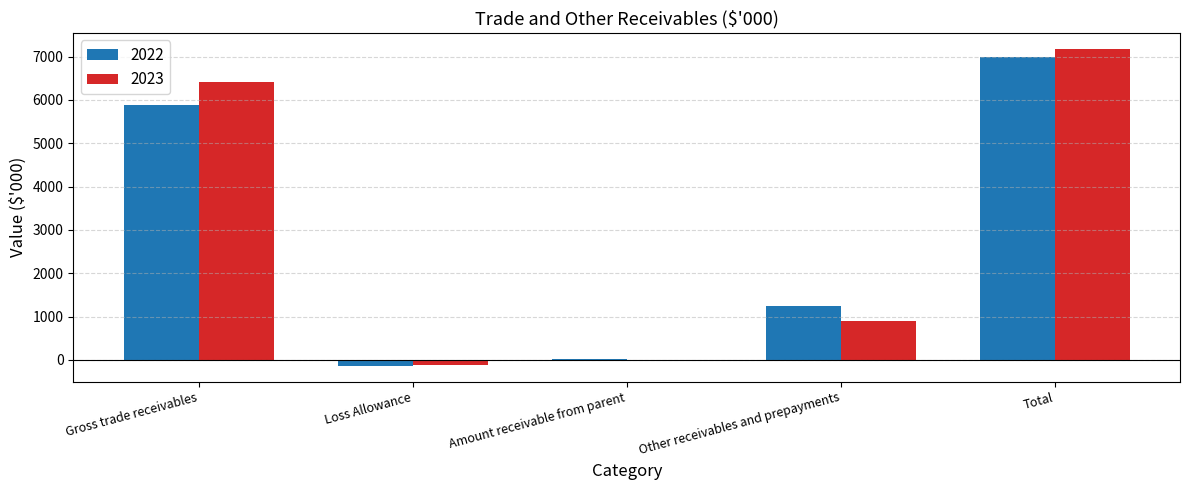

What is the maximum value shown in the chart?

7183